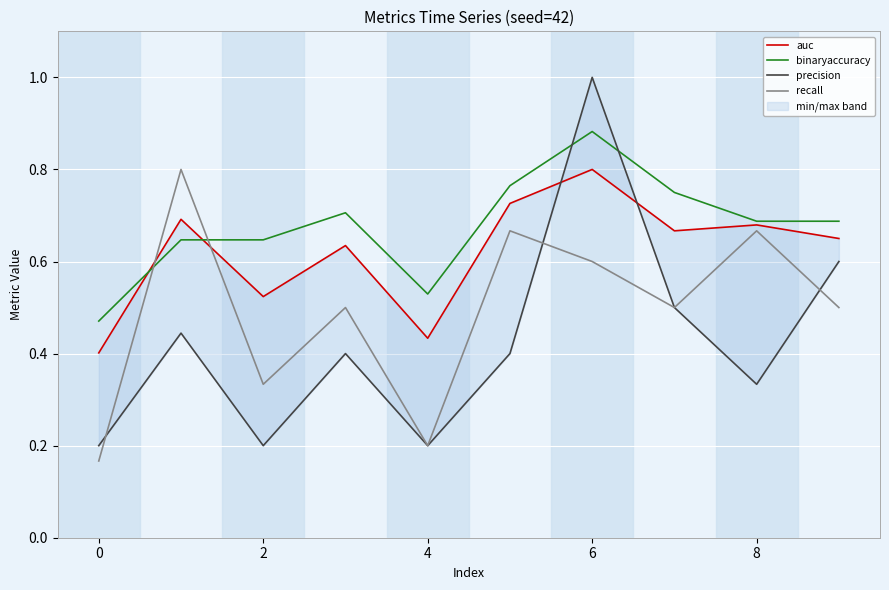

At which label is binaryaccuracy closest to 0?

0